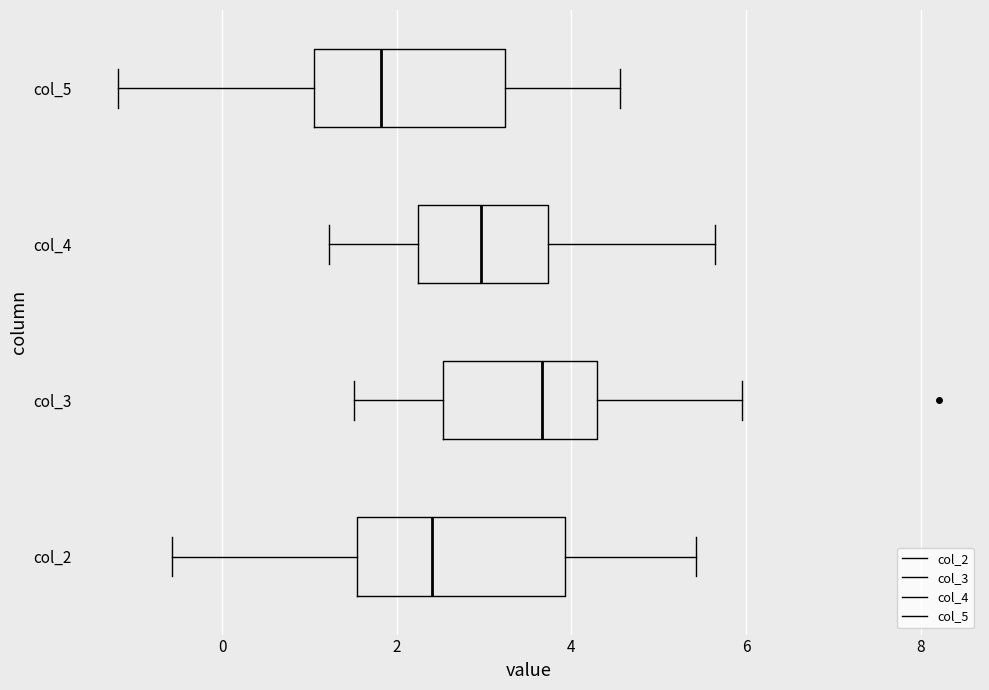

Reading bottom to top, read every box against the x-axis: the position of its median line, the range the box covers, and the ends of its whiskers. The values are not printed on the chart, so give them approximately, as read against the axis.

col_2: median 2.4, box 1.6 to 4.0, whiskers -0.6 to 5.4
col_3: median 3.6, box 2.6 to 4.2, whiskers 1.6 to 6.0
col_4: median 3.0, box 2.2 to 3.8, whiskers 1.2 to 5.6
col_5: median 1.8, box 1.0 to 3.2, whiskers -1.2 to 4.6